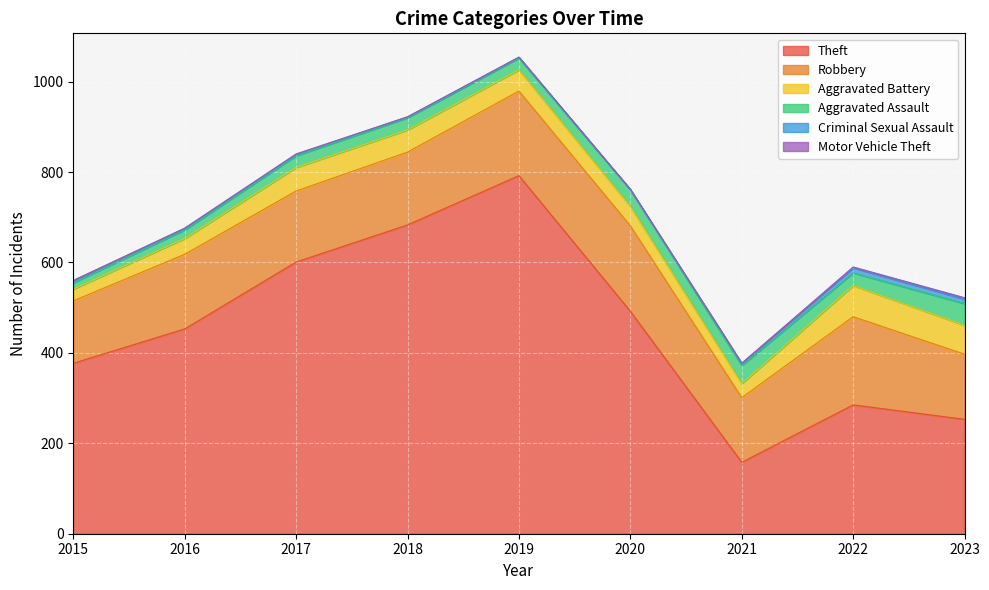

Count the Motor Vehicle Theft values in the range 0 to 1.

7